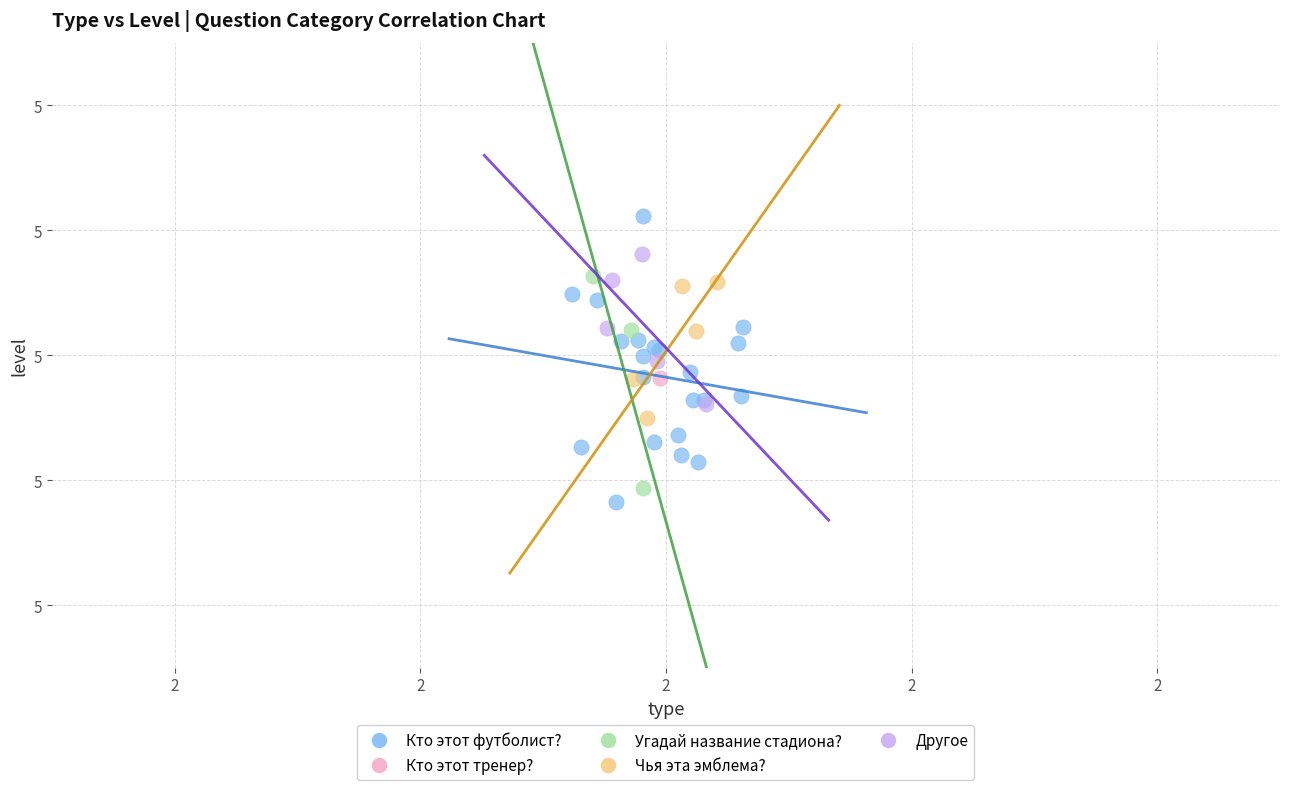

Which series contains the lowest Y value?

Кто этот футболист?